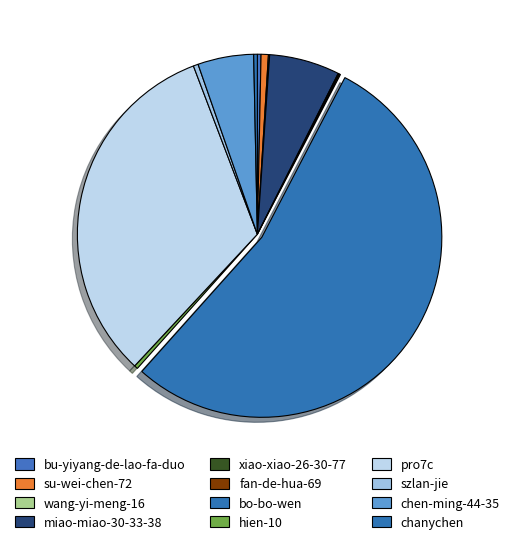

The chen-ming-44-35 slice represents 5% of the pie. True or false?

True